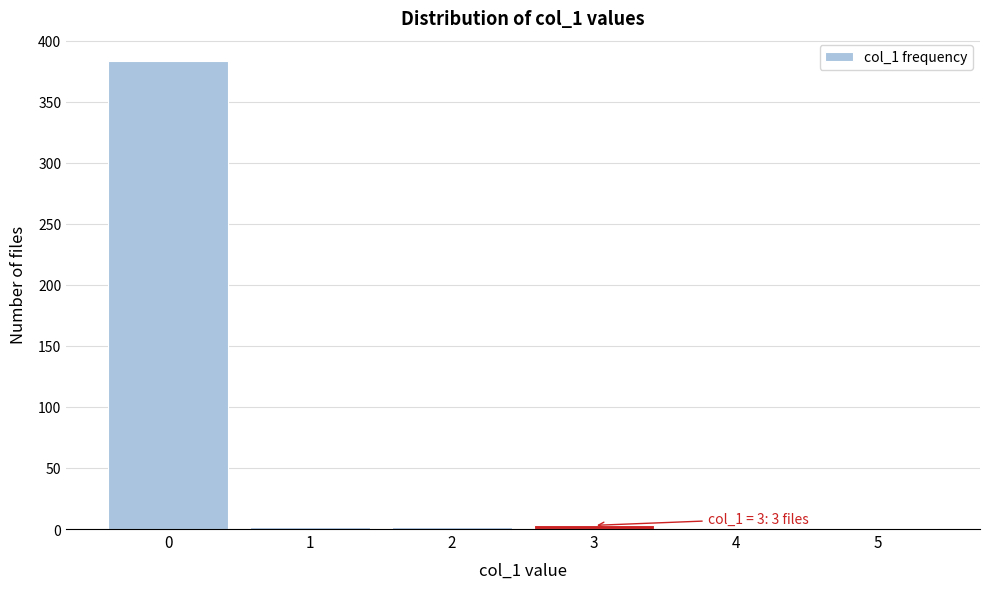

What is the sum of all values?

392